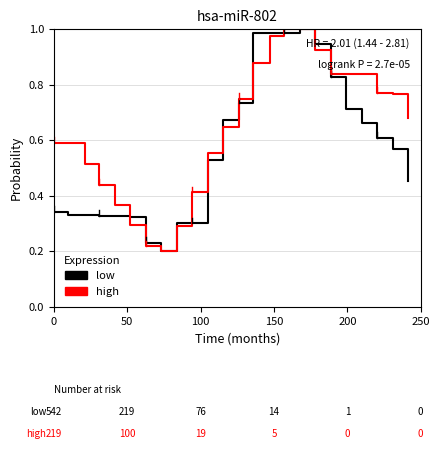

Which series has the largest total across all categories?

high